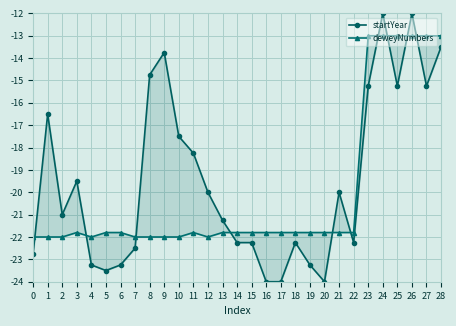

Where is the first local maximum for startYear?

1